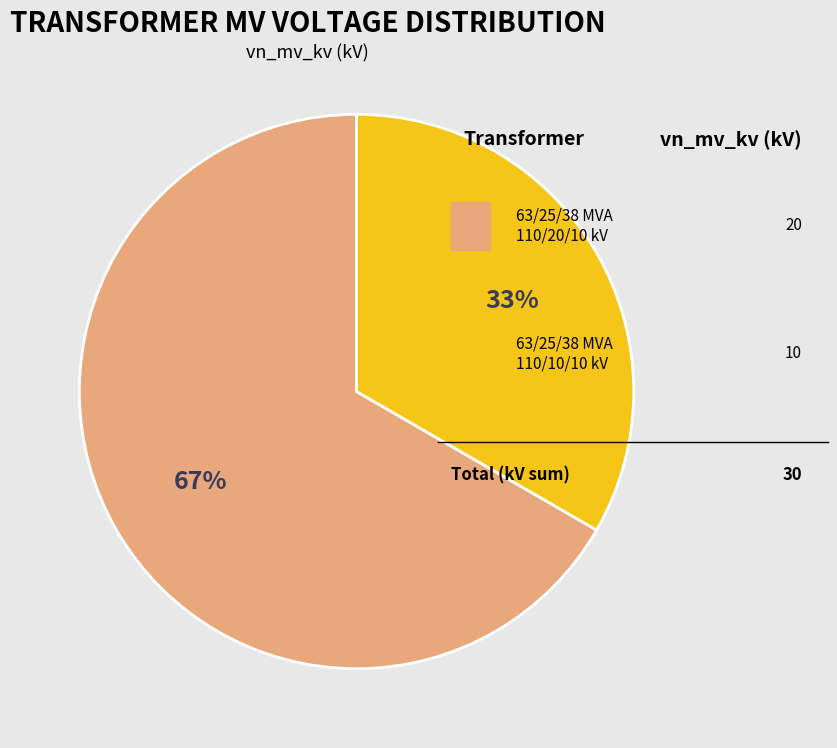

Does any single category account for the majority?

Yes